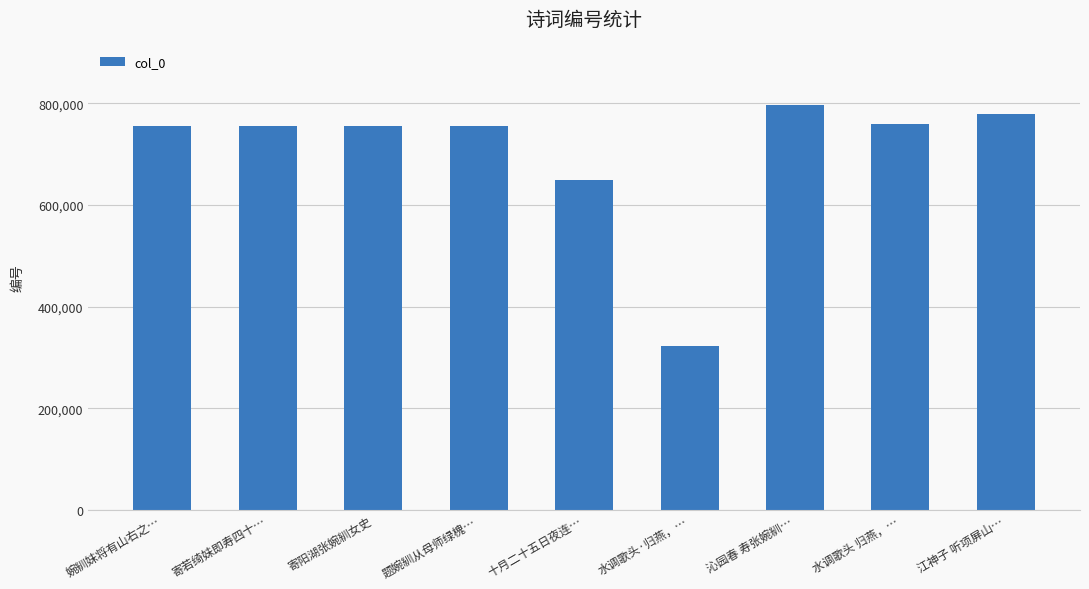

What is the label of the 7th bar from the right?

寄阳湖张婉紃女史